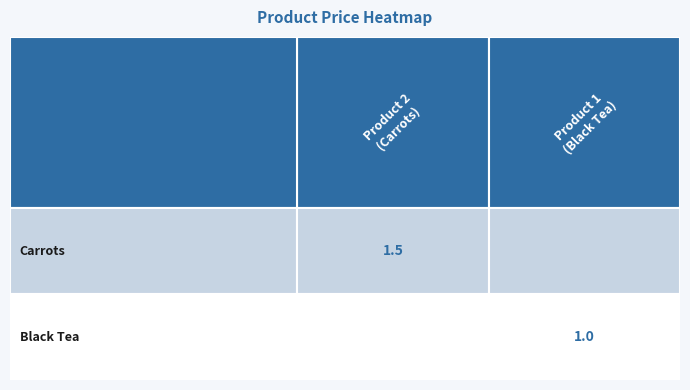

Rank the series by their maximum value, from highest to lowest.

id=2, id=1